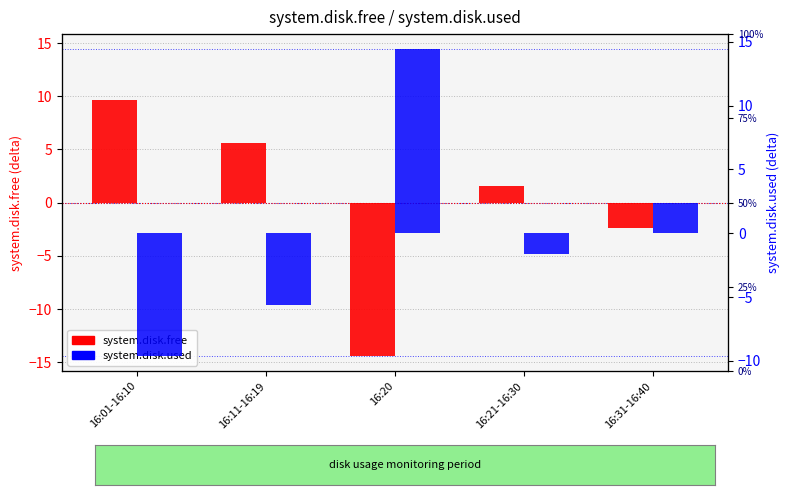

What is the maximum value for system.disk.free?

9.6